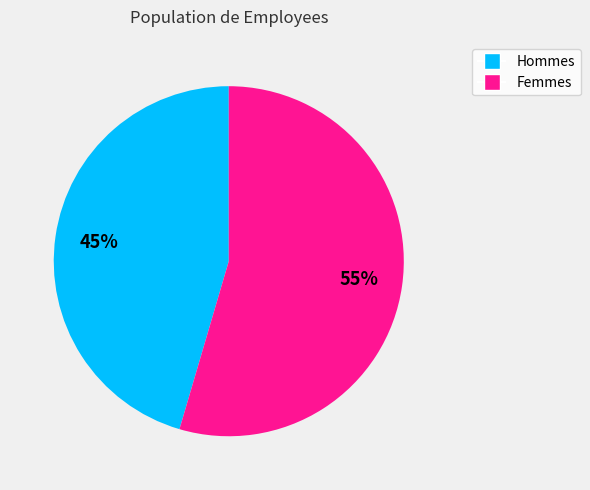

How many slices are in this pie chart?

2